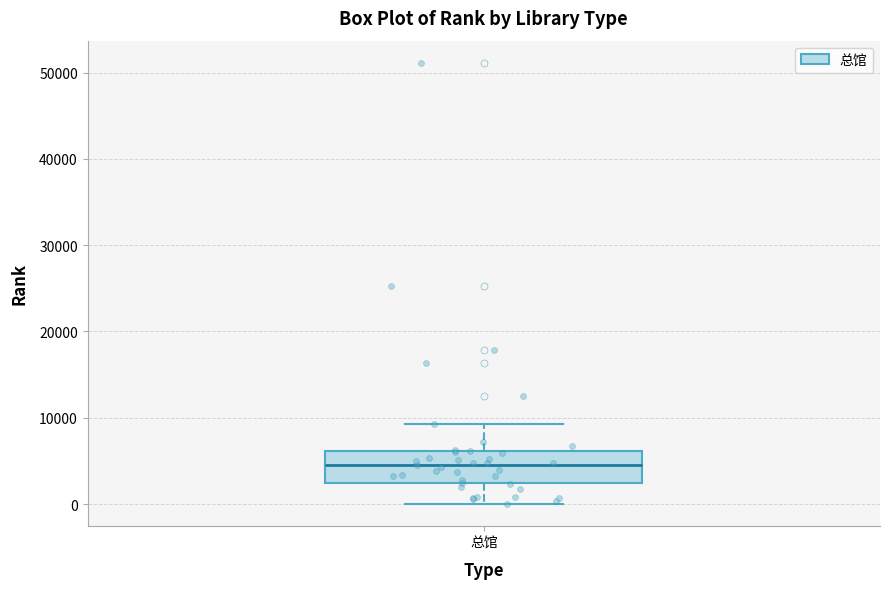

Where is the upper edge of the box for 总馆 on the y-axis? The values are not printed on the chart, so give them approximately, as read against the axis.

6000